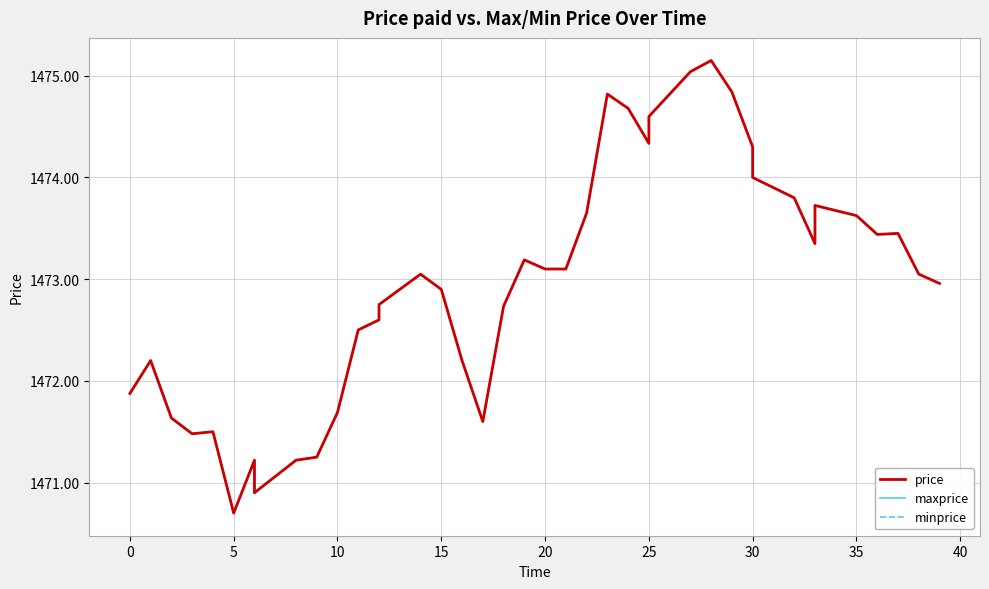

What is the difference between the maximum and second lowest values in the price series?

4.2